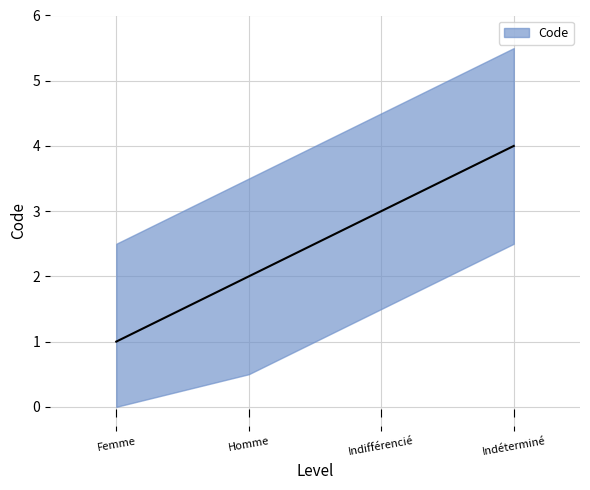

What is the minimum value shown in the chart?

1.0